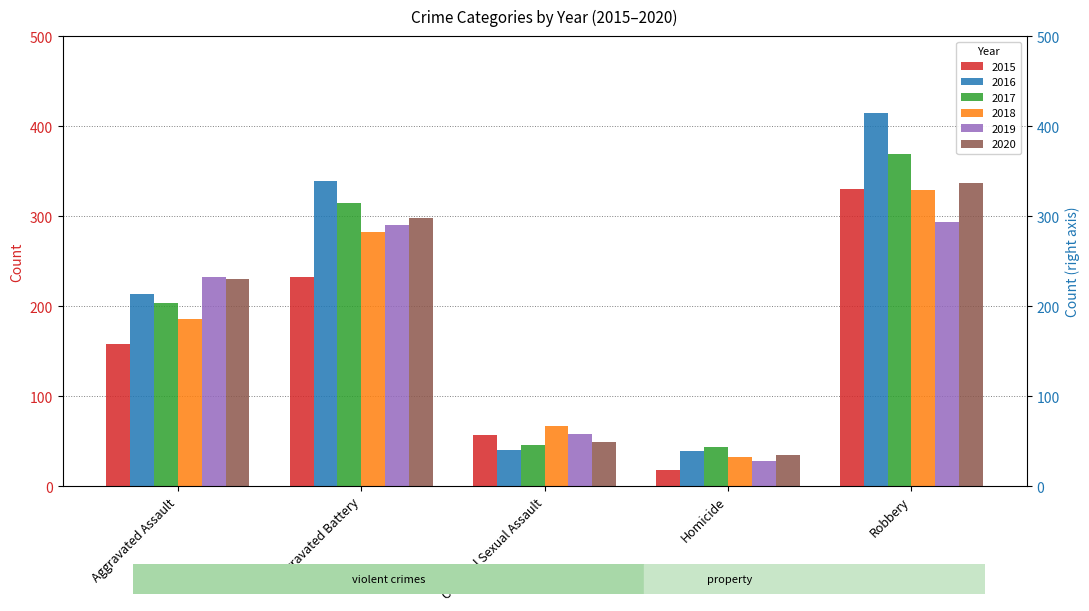

What is the total value across all series at Aggravated Battery?

1757